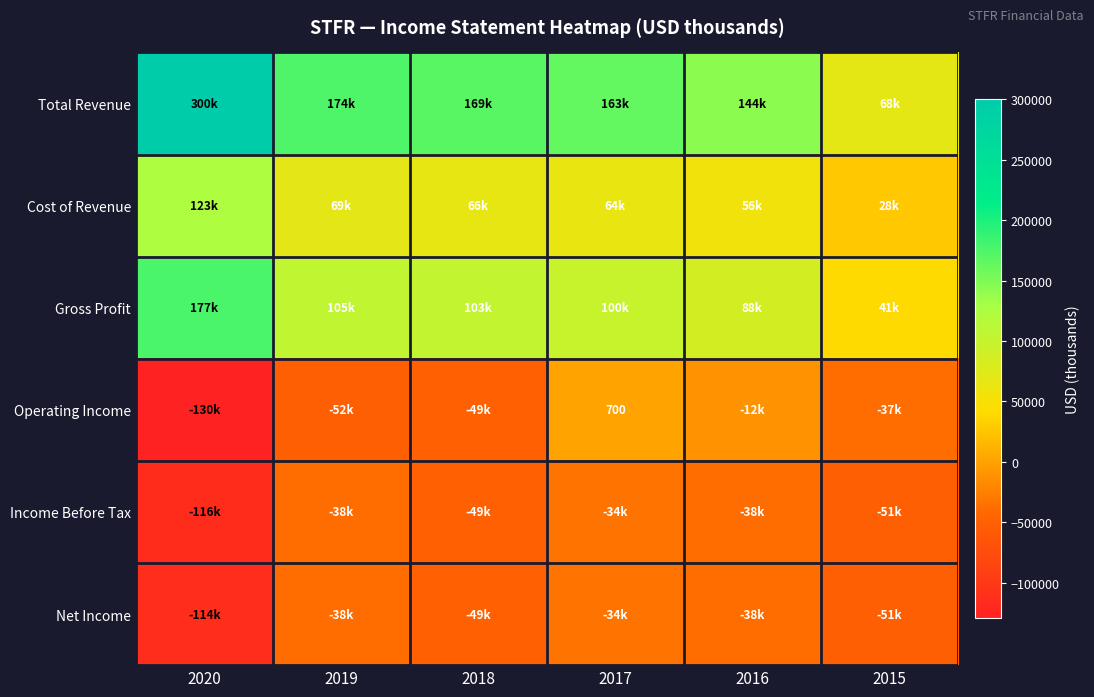

How many values in Operating Income are below zero?

5